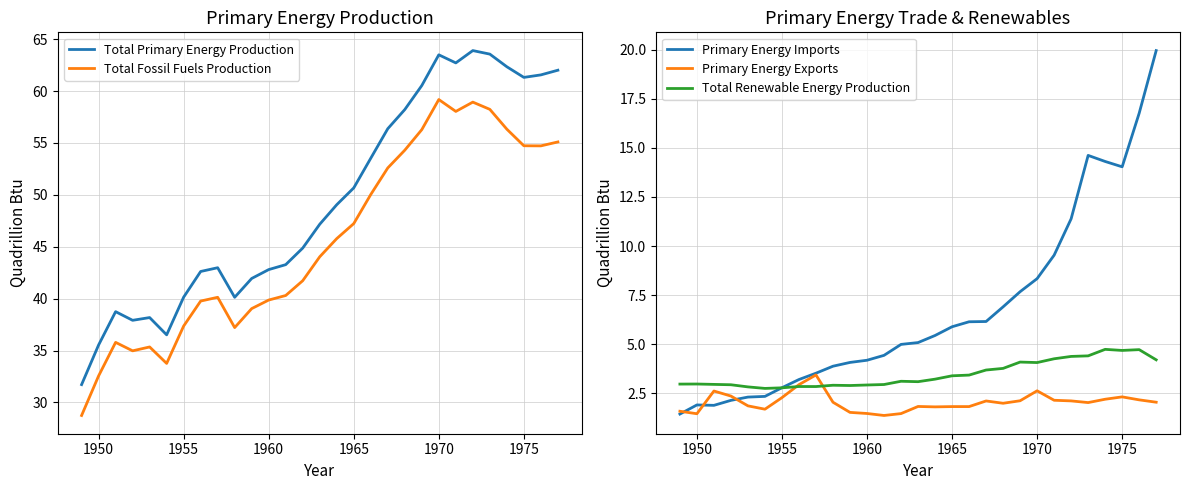

How many data points in Total Primary Energy Production are above 47?

15